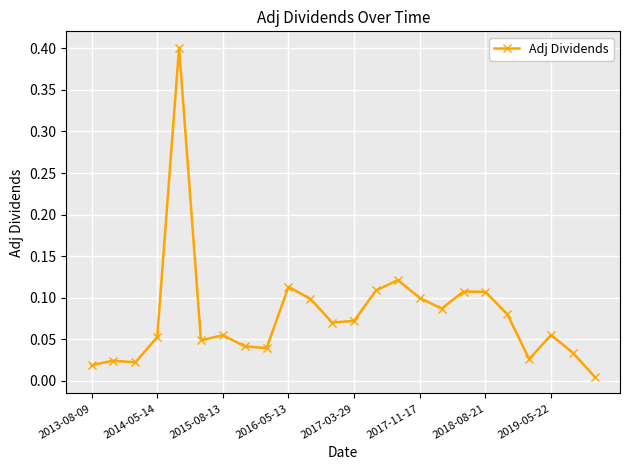

What is the difference between the maximum and minimum values?

0.4